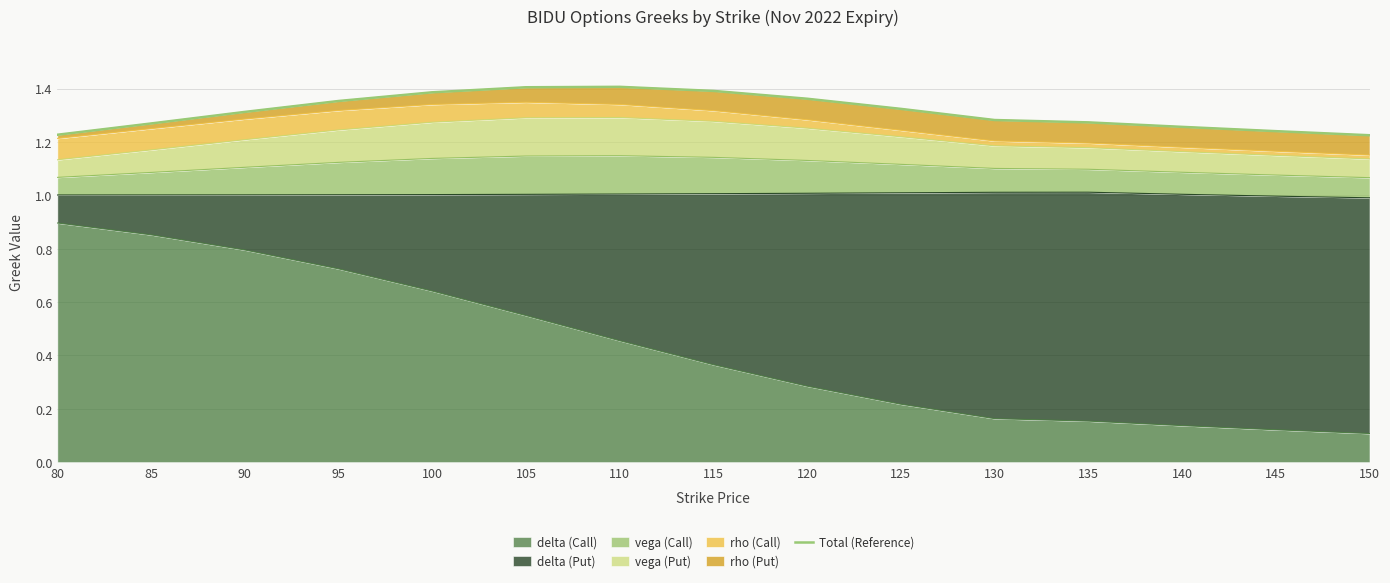

Rank the categories by value from lowest to highest.

150, 80, 145, 140, 85, 135, 130, 90, 125, 95, 120, 100, 115, 105, 110